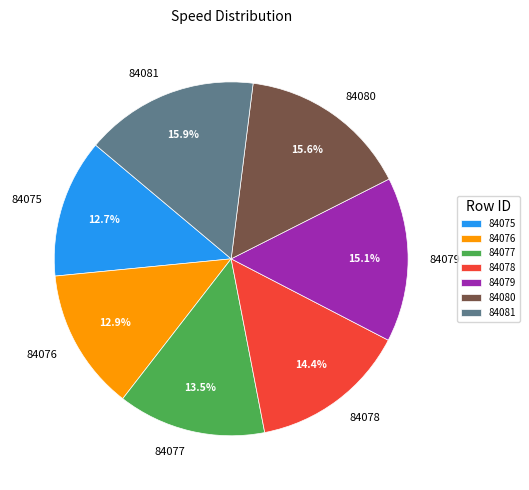

Does any single category account for the majority?

No